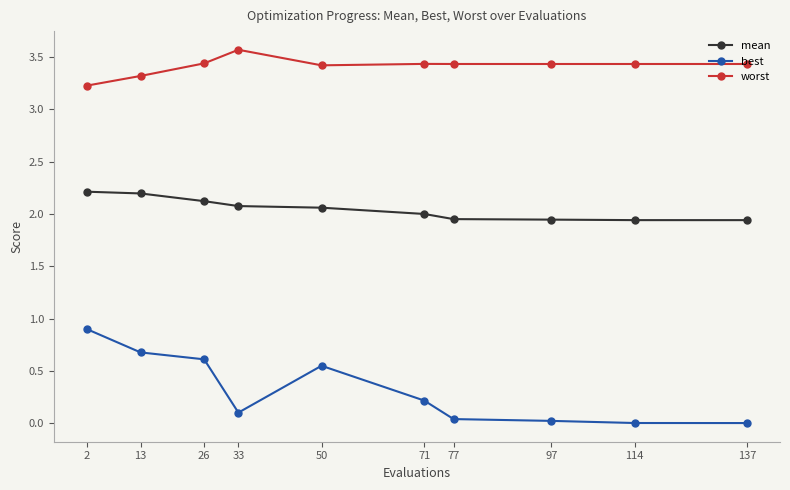

What is the value of the best point at the 2nd from the left?

0.7